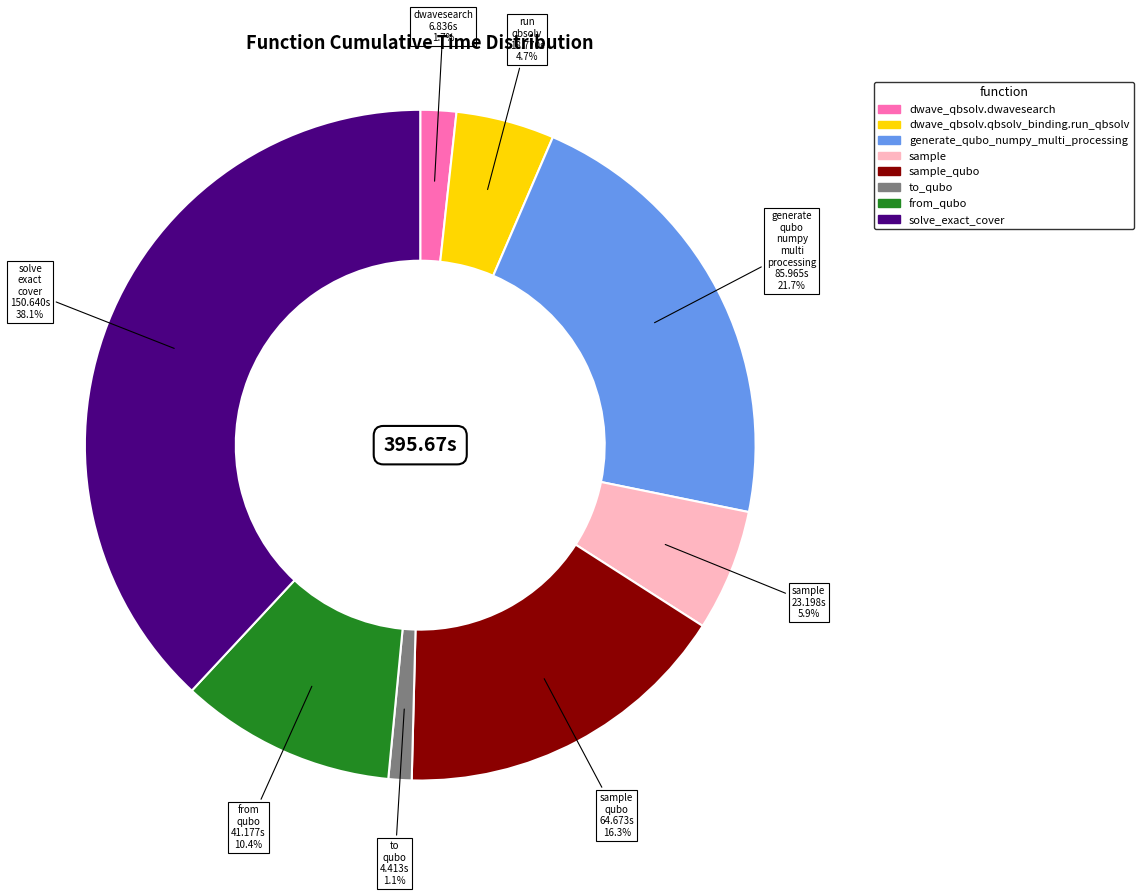

Does any single category account for the majority?

No